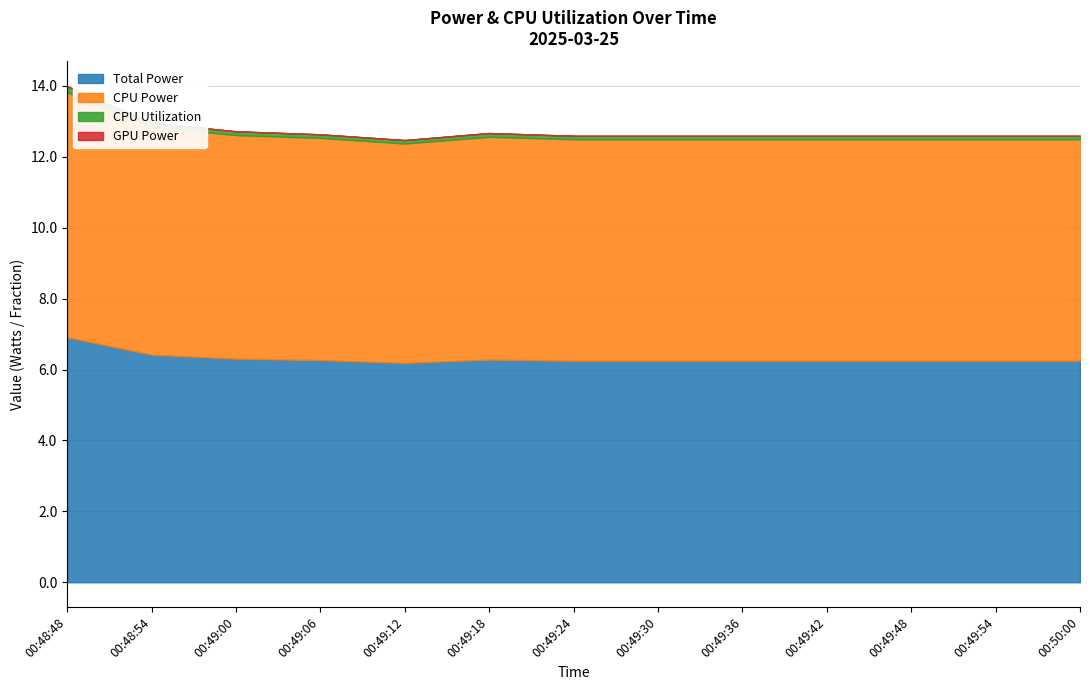

True or false: Total Power has a value of 8.7 at 00:50:00.

False